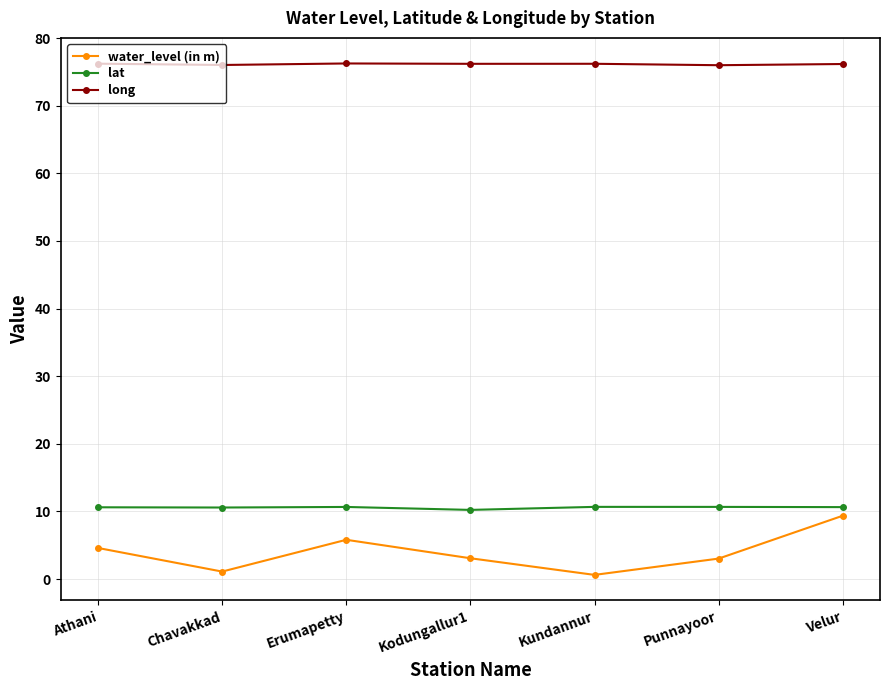

Which series has the widest spread of values?

water_level (in m)